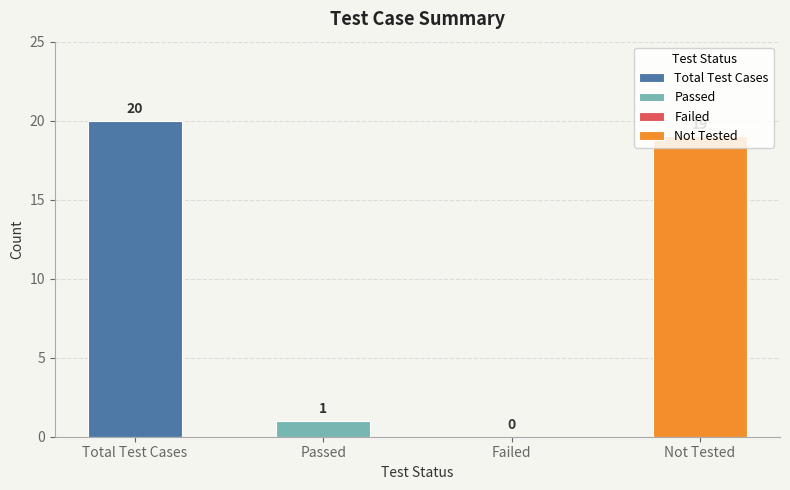

What is the label of the 3rd bar from the left?

Failed